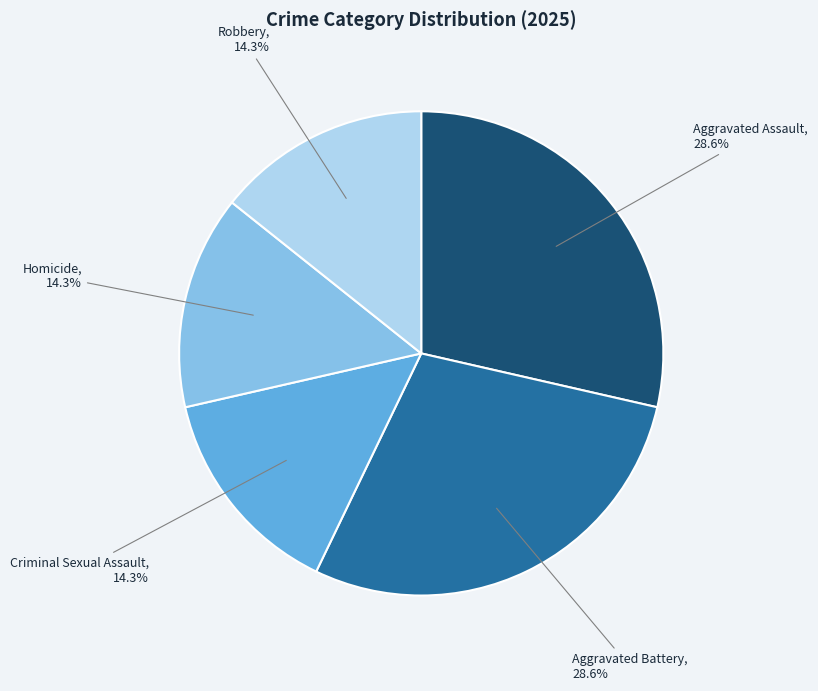

Approximately how many times larger is the value at Homicide compared to Robbery?

1.0